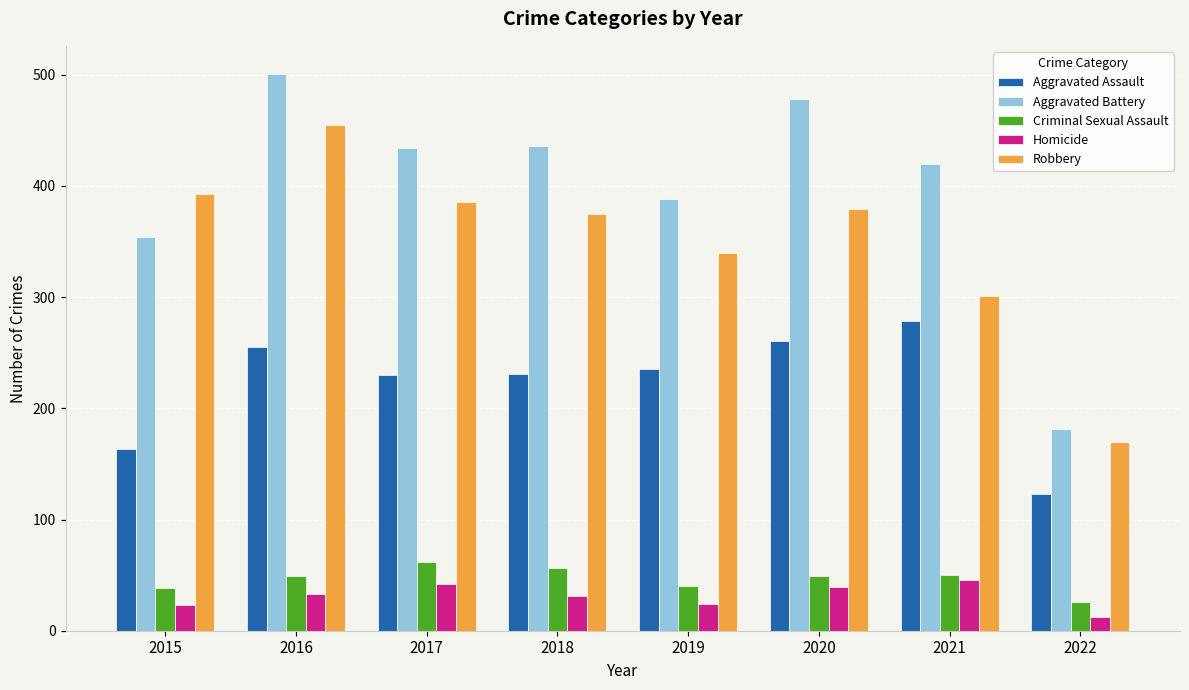

The Criminal Sexual Assault series shows 45 at 2022. True or false?

False